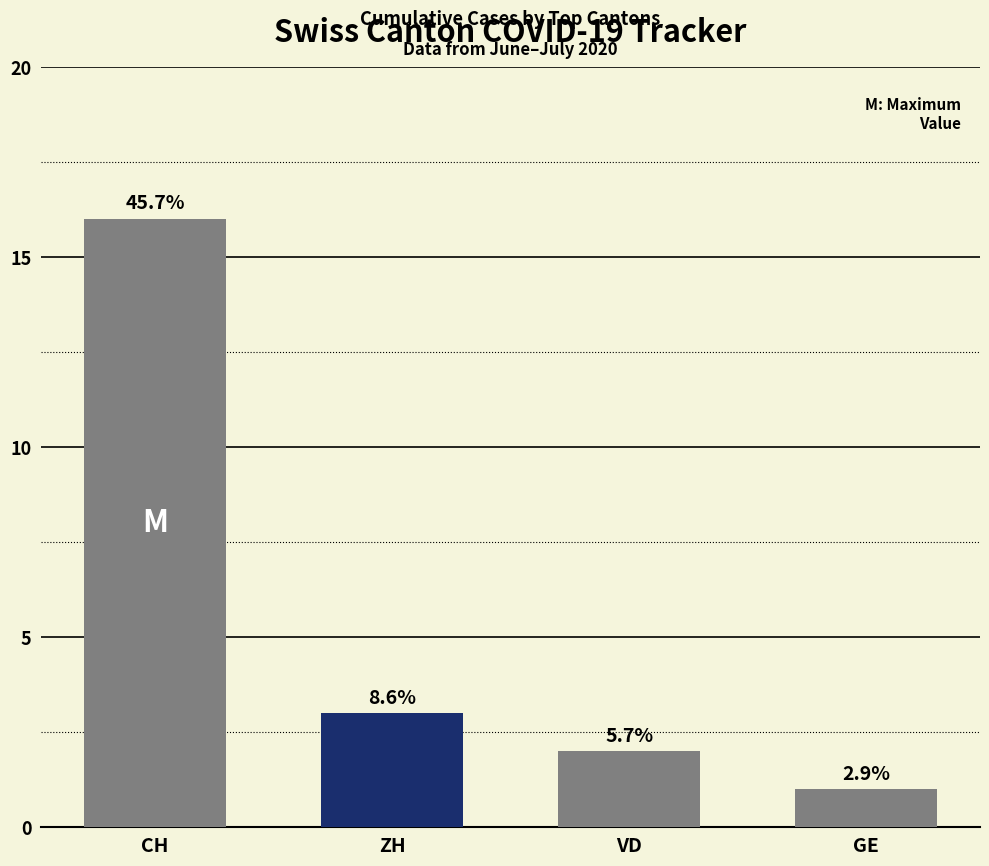

How many bars are there in total?

4